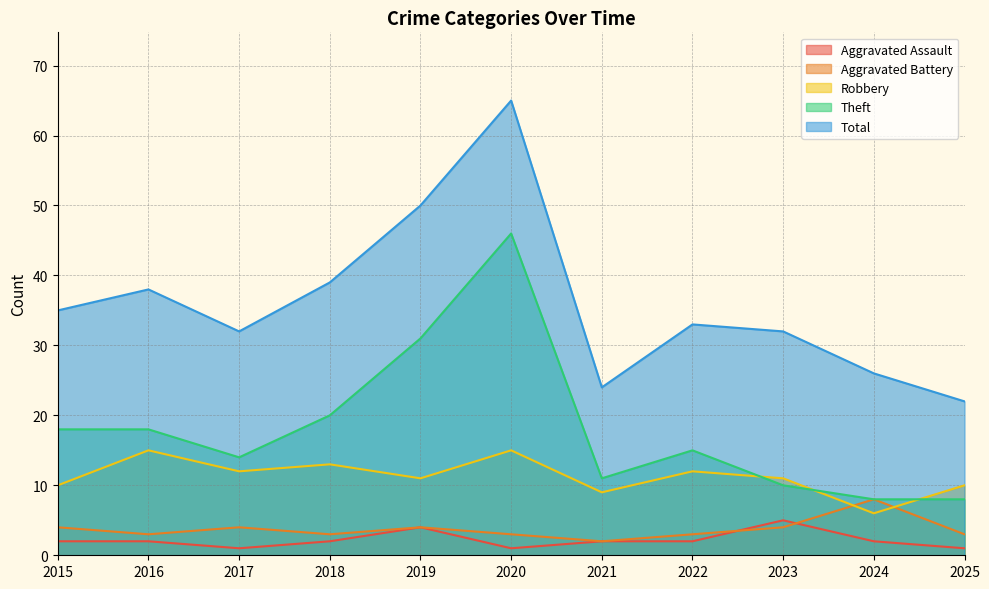

Is it true that Robbery equals 13 at 2018?

True